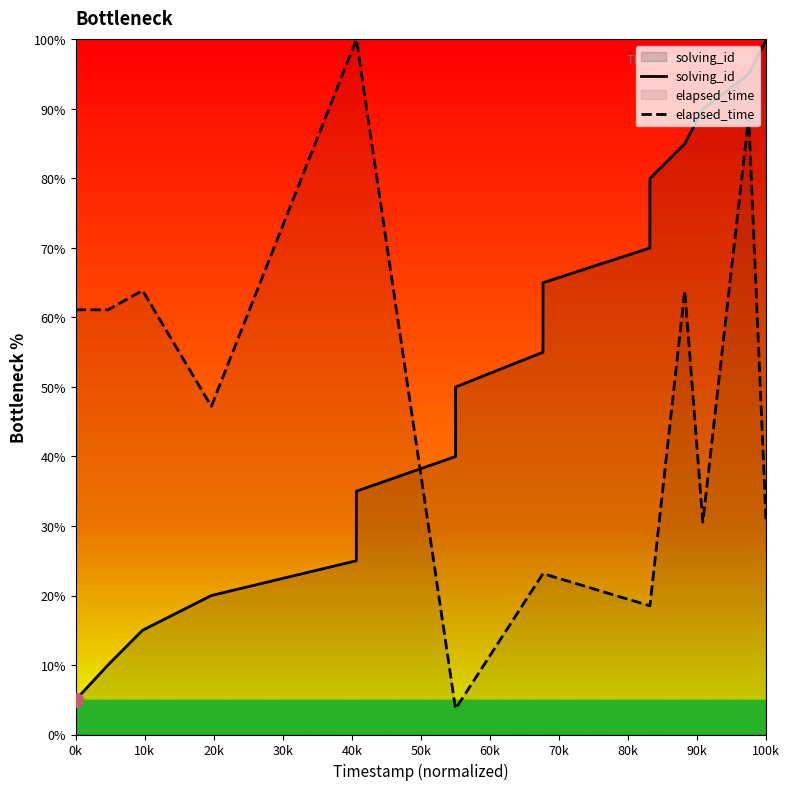

Which series ends up on top after the final intersection of elapsed_time and solving_id?

solving_id